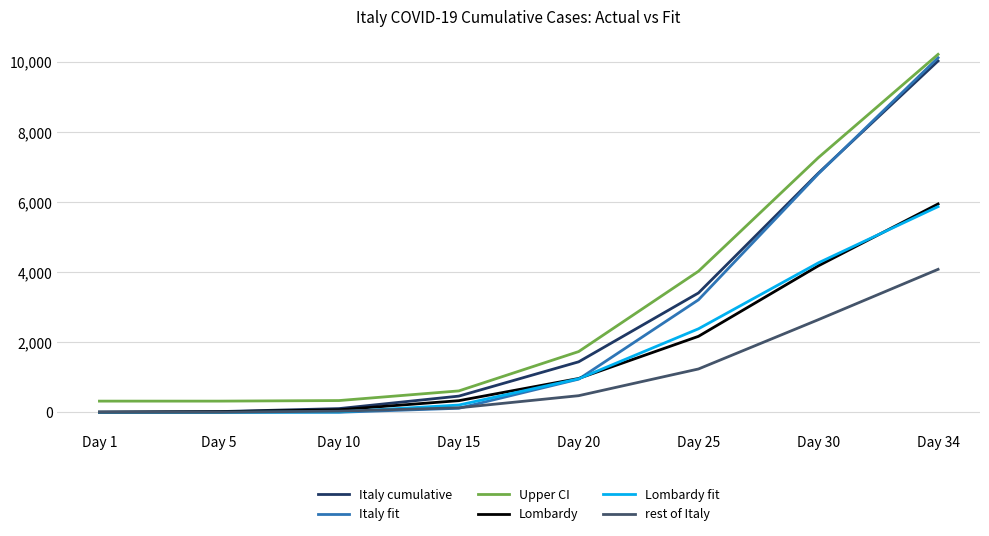

After their last crossing, which series has the higher values: Italy fit or Italy cumulative?

Italy fit